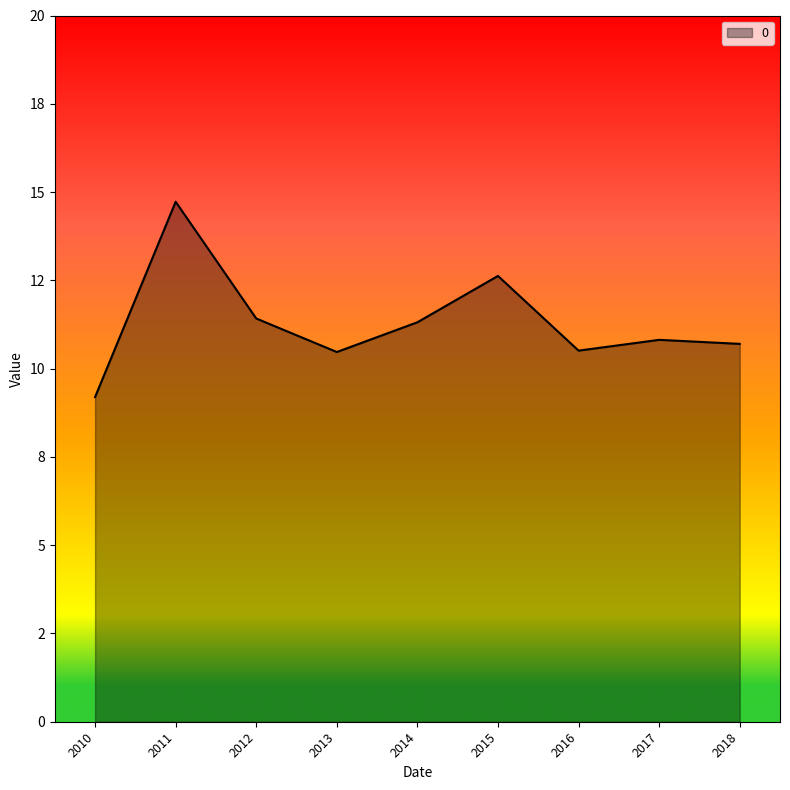

Is this an area chart (filled region under the line)?

Yes